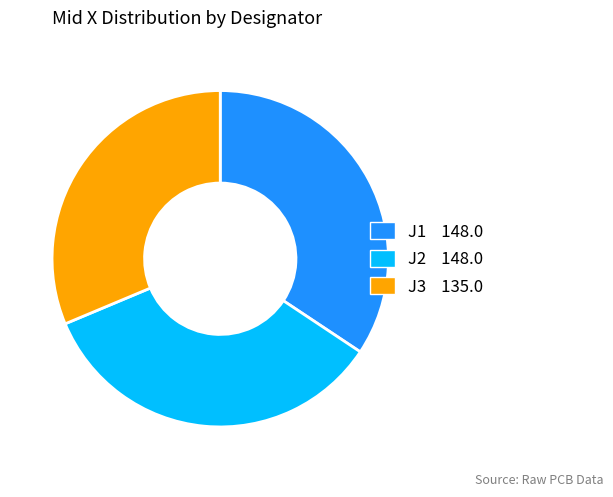

How many segments does this pie chart have?

3